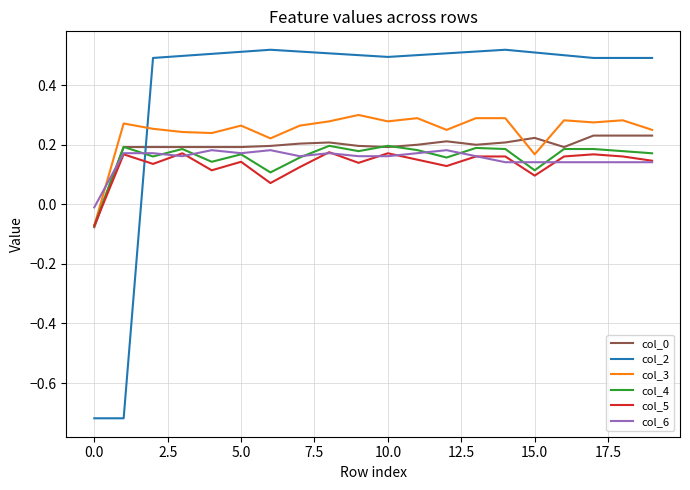

Count the number of categories in the chart.

20